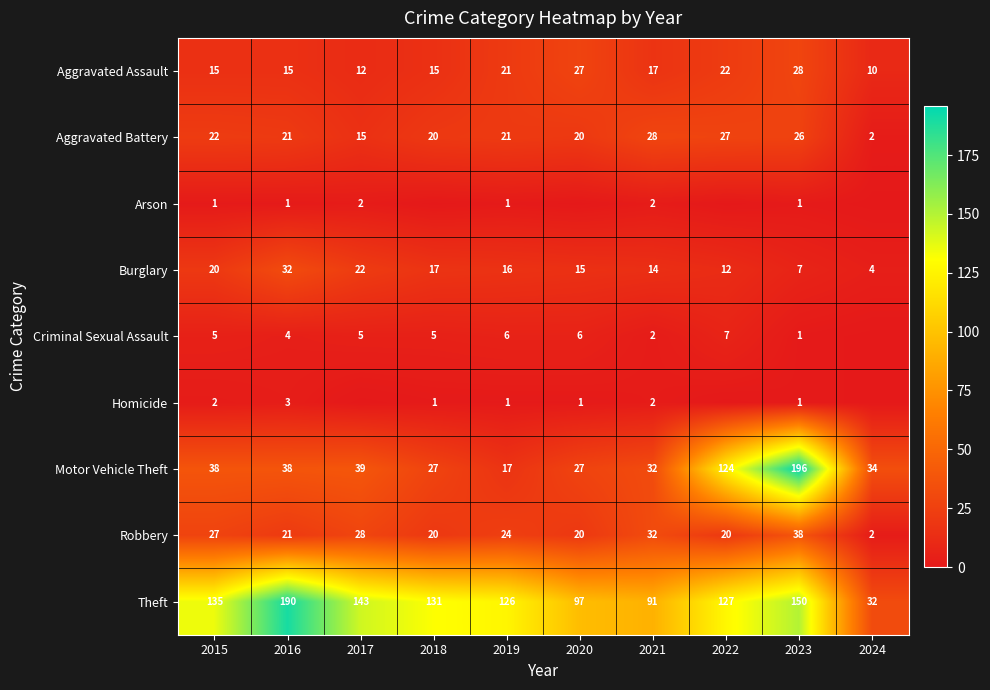

Is the value of Burglary at 2024 greater than the value of Robbery at 2019?

No